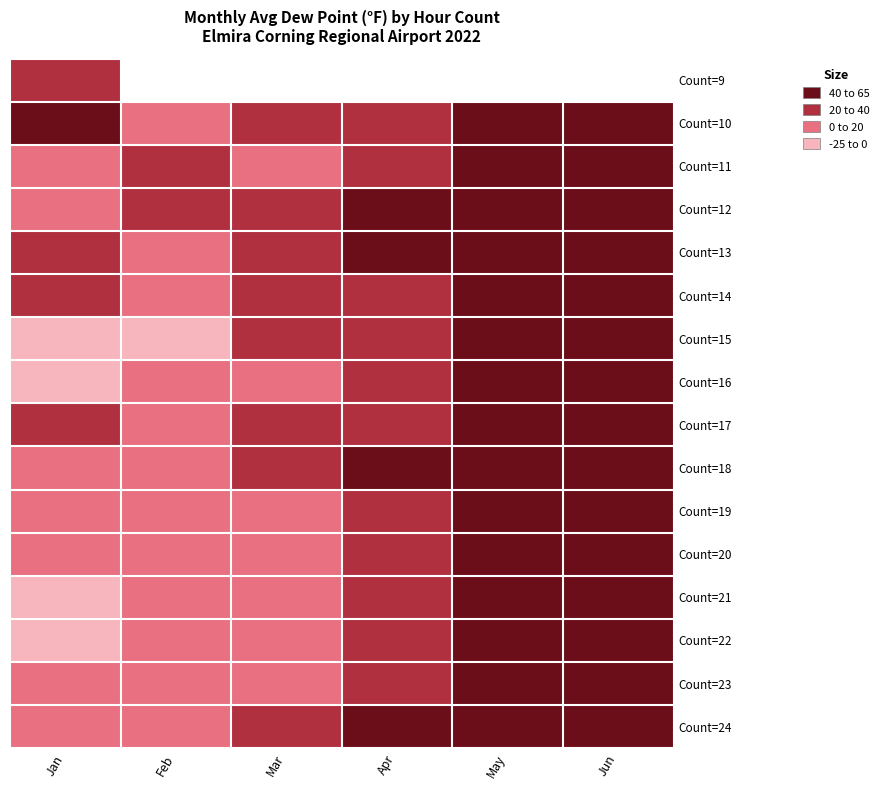

Count the number of data series in this chart.

16